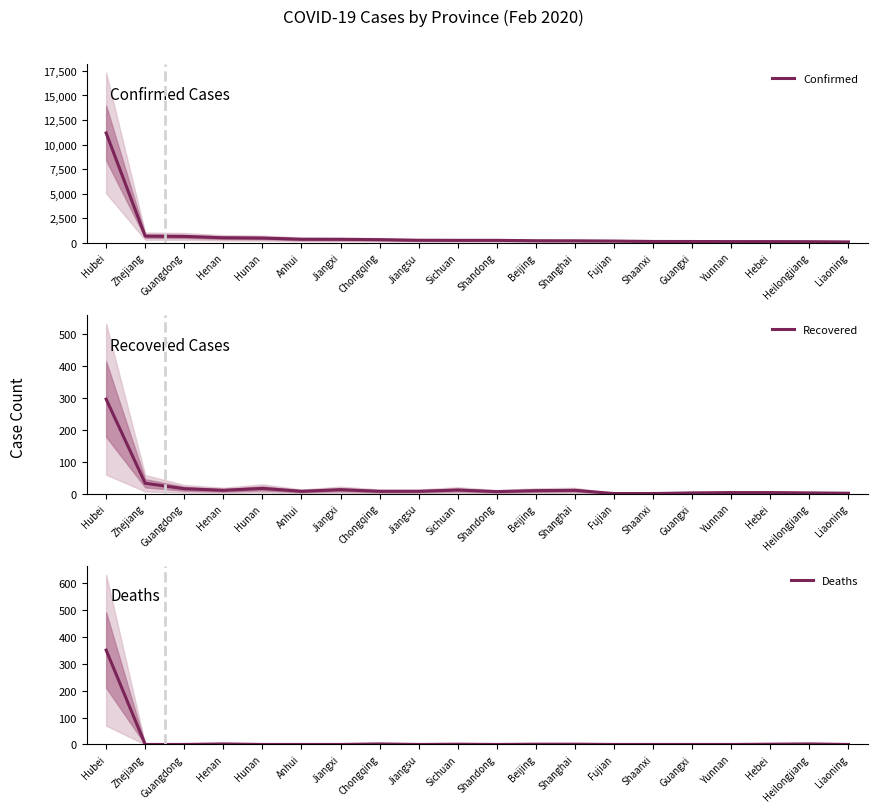

What is the sum of the Deaths values at Chongqing and Anhui?

2